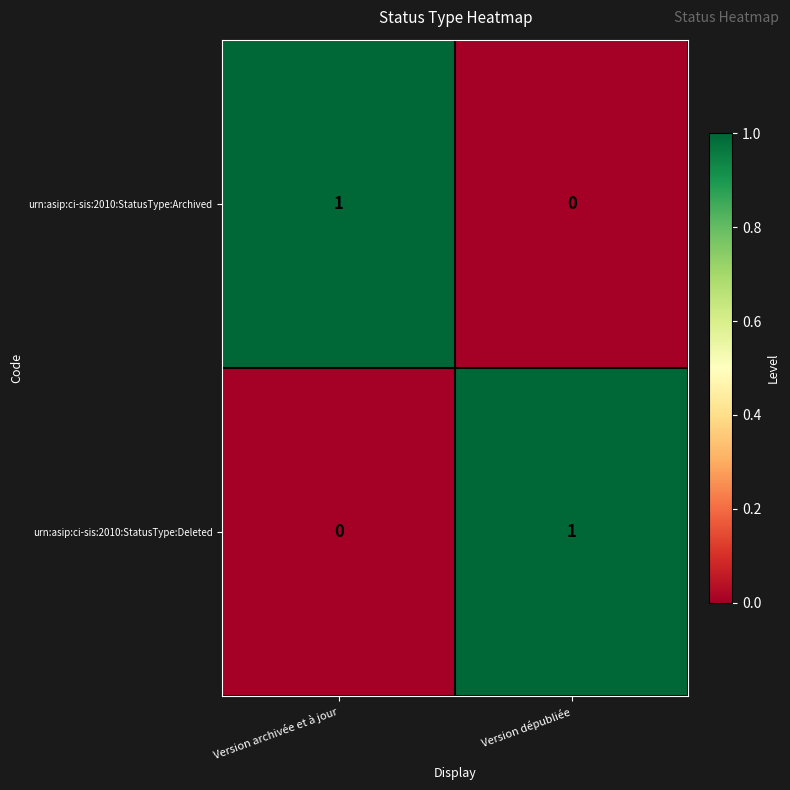

Where is urn:asip:ci-sis:2010:StatusType:Deleted nearest to the value 0?

Version archivée et à jour